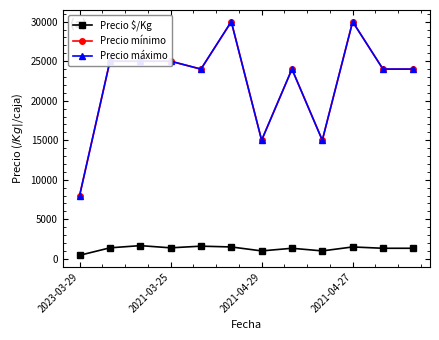

True or false: Precio $/Kg and Precio mínimo intersect in this chart.

False